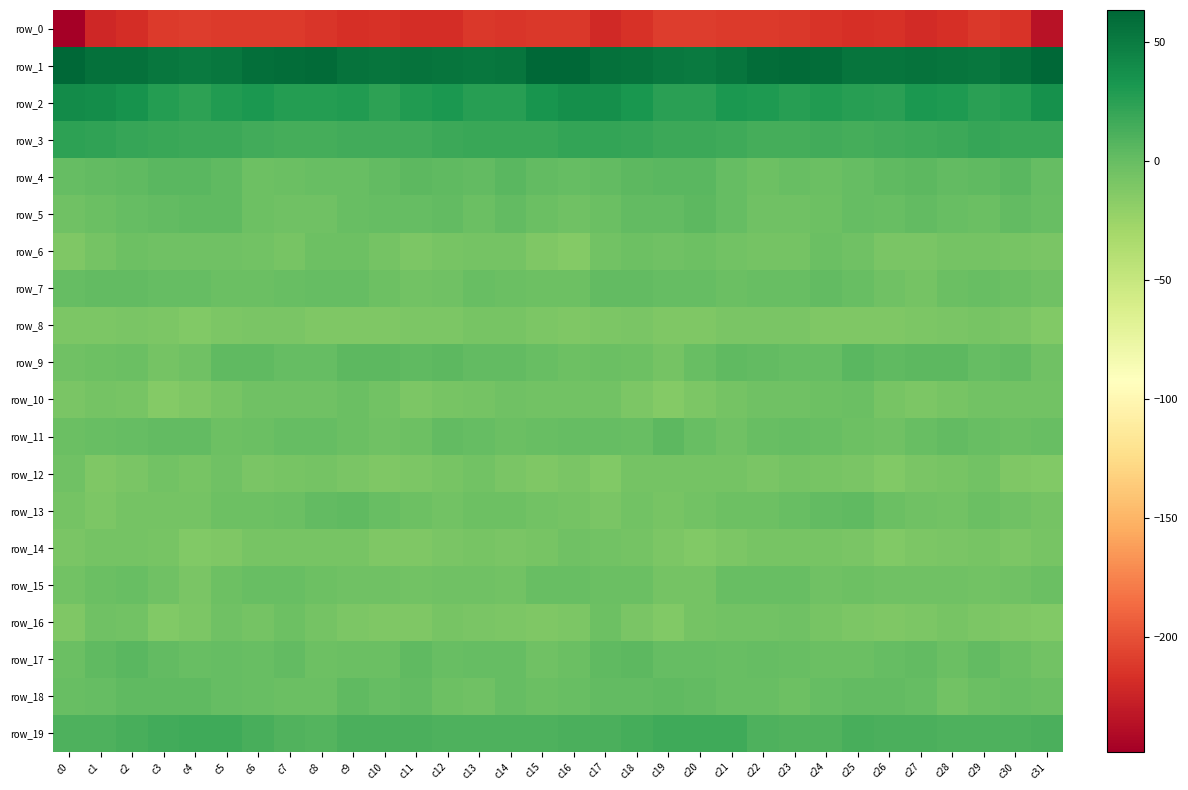

How many values in the row_3 series are below 17?

13